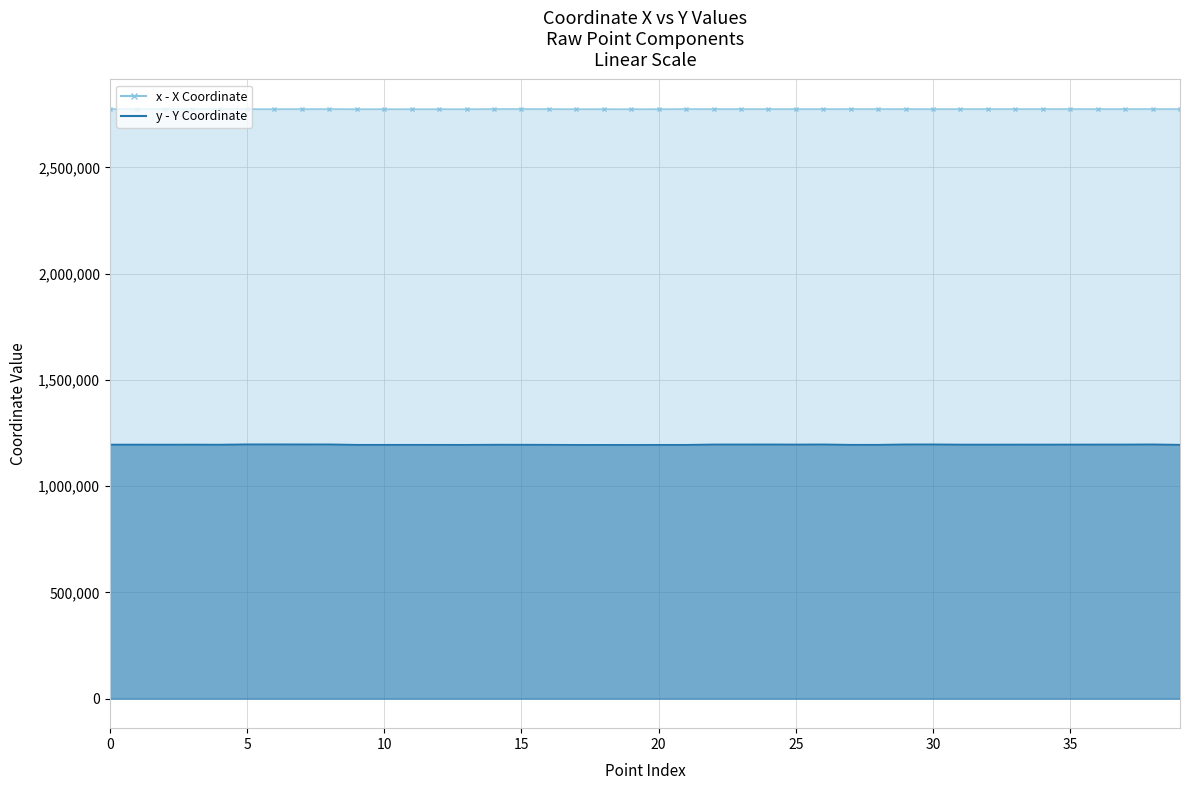

At which category is the sum across all series the highest?

38